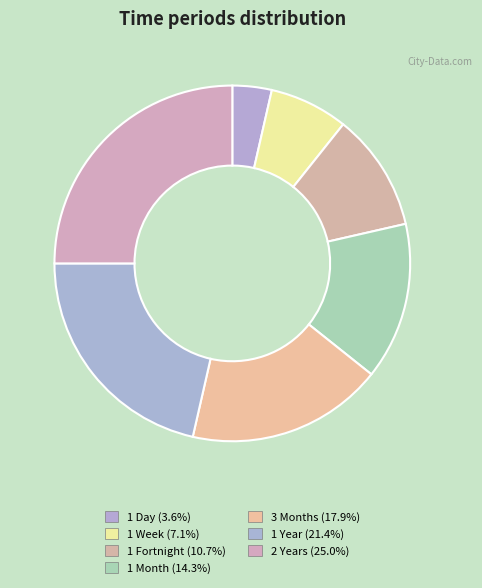

How many slices are in this pie chart?

7